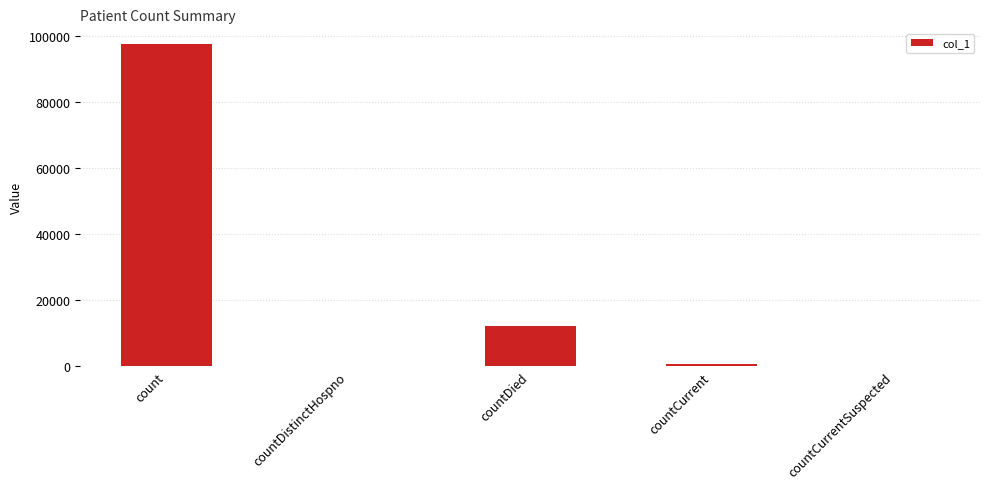

The value at countDistinctHospno is 0. True or false?

True